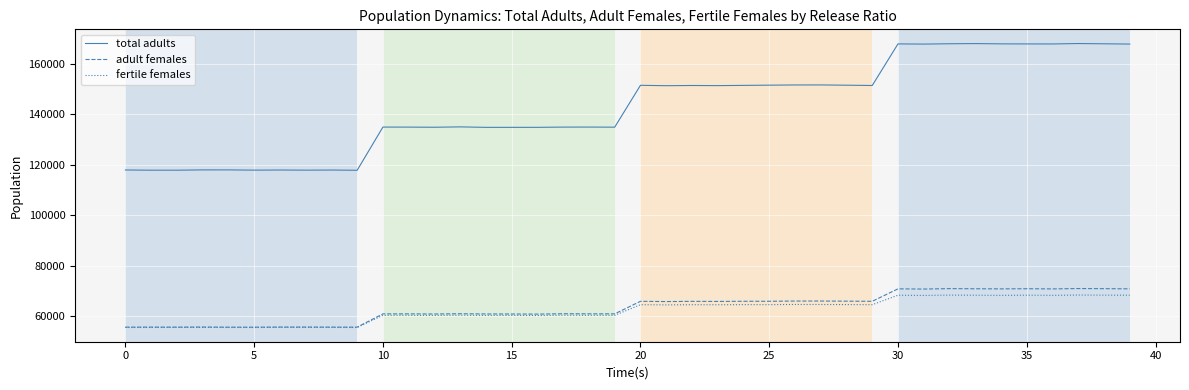

What is the maximum value for fertile females?

68407.0